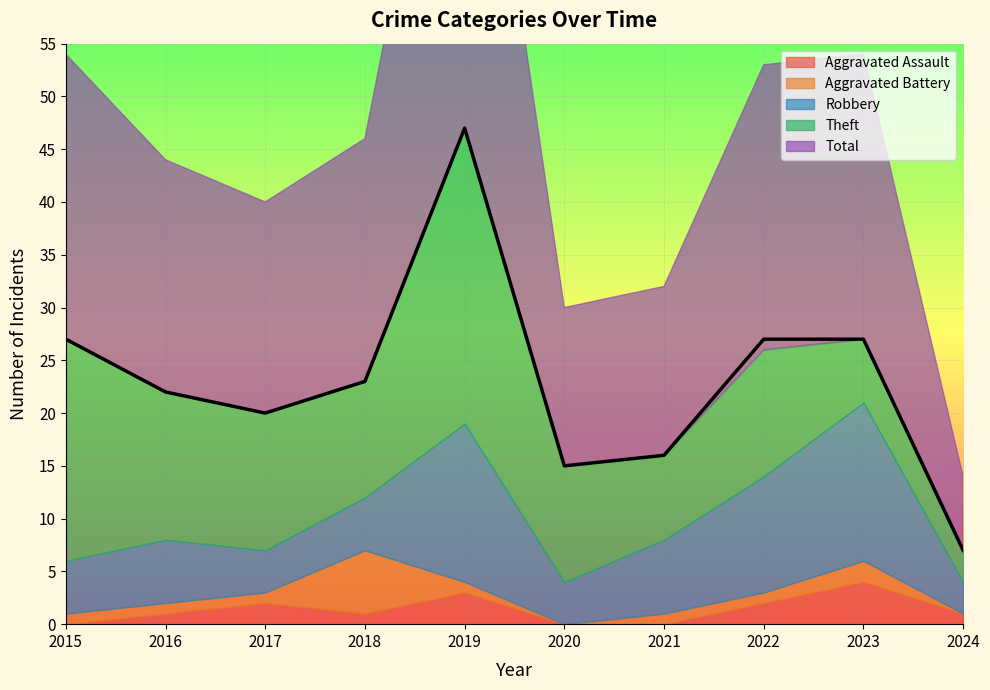

Where is Theft nearest to the value 15?

2016